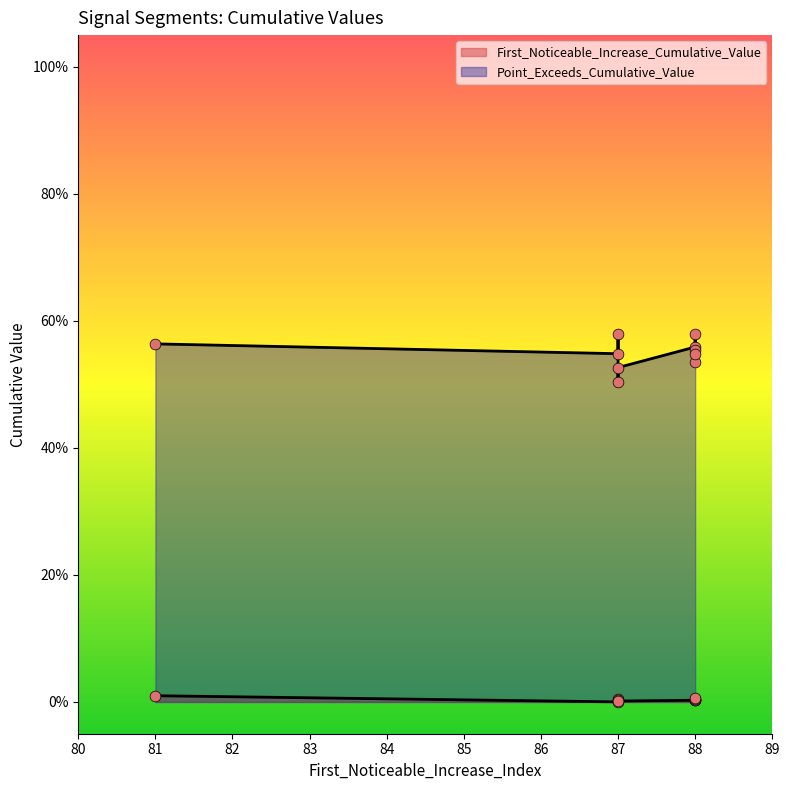

Which series contains the highest Y value?

Point_Exceeds_Cumulative_Value